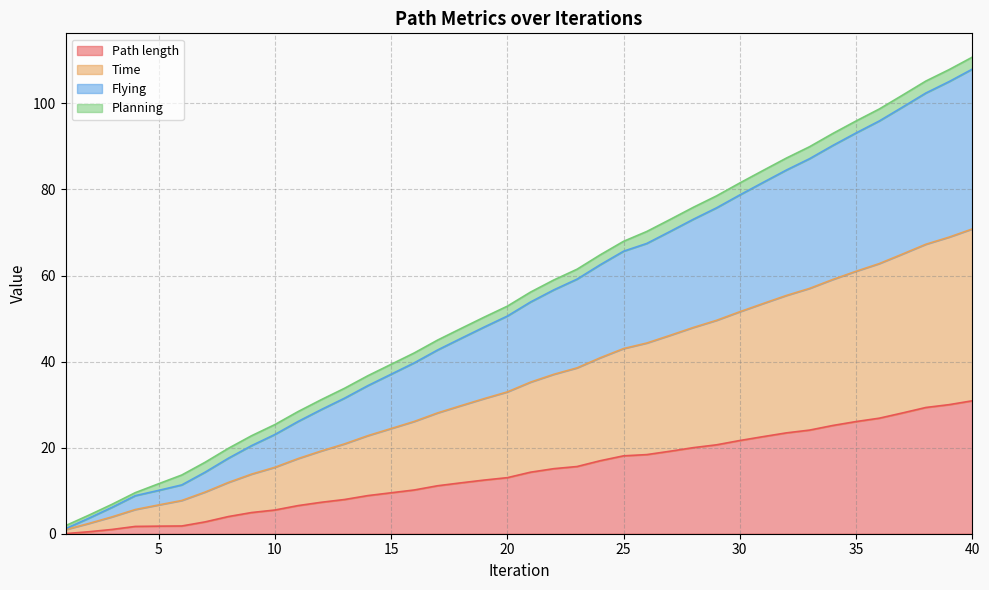

Which has a higher value, 26 or 22?

26